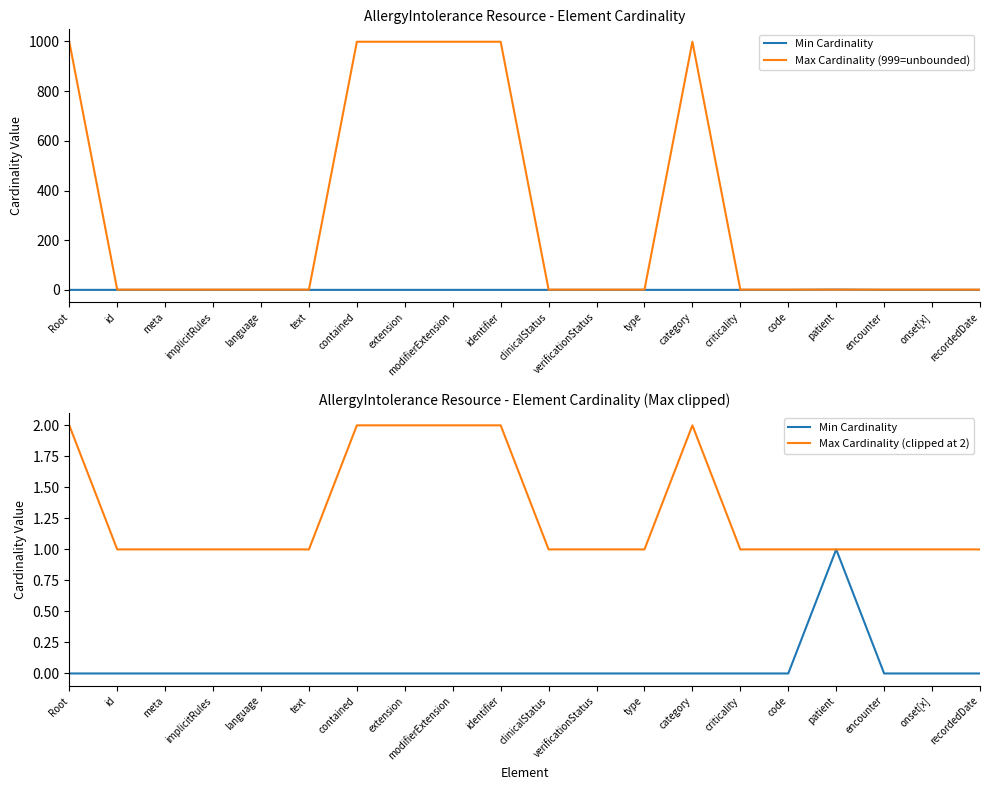

In Max Cardinality (999=unbounded), how many points are higher than both neighbors (excluding endpoints)?

1